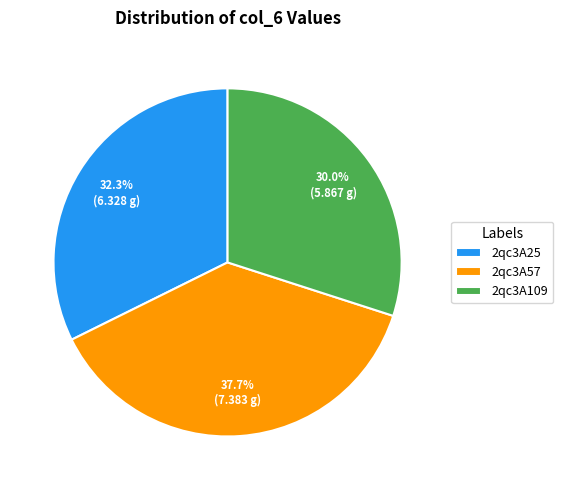

Is there any slice that represents more than half of the pie?

No